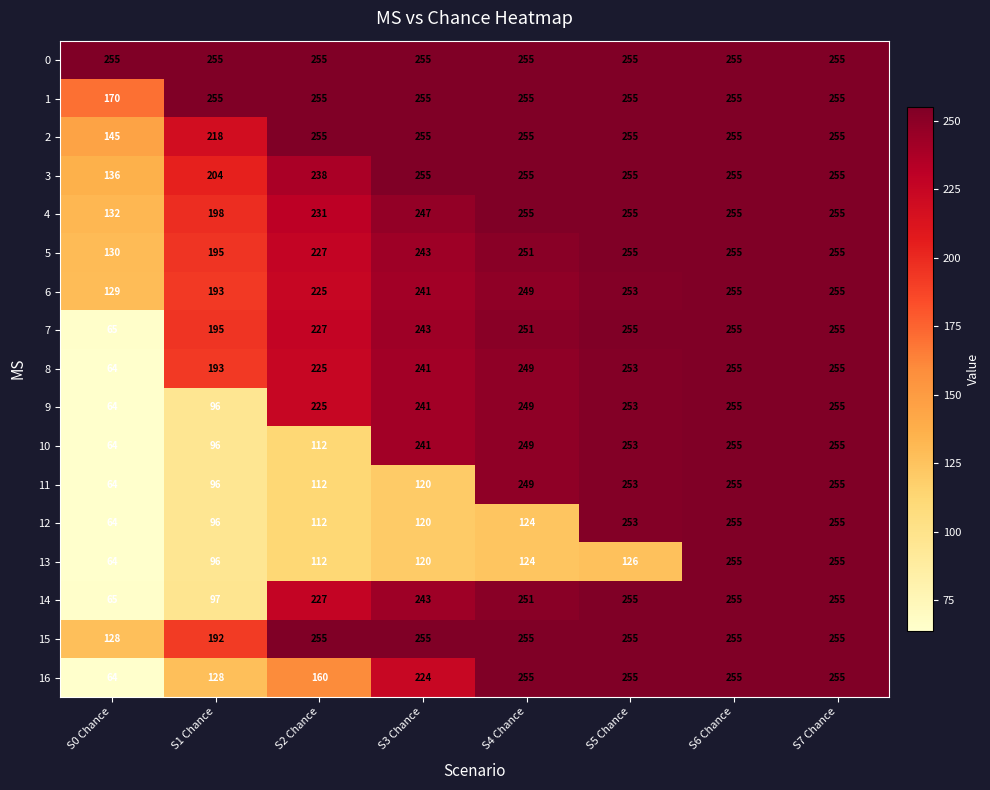

What is the approximate value of 3 at S2 Chance, to the nearest 50?

250